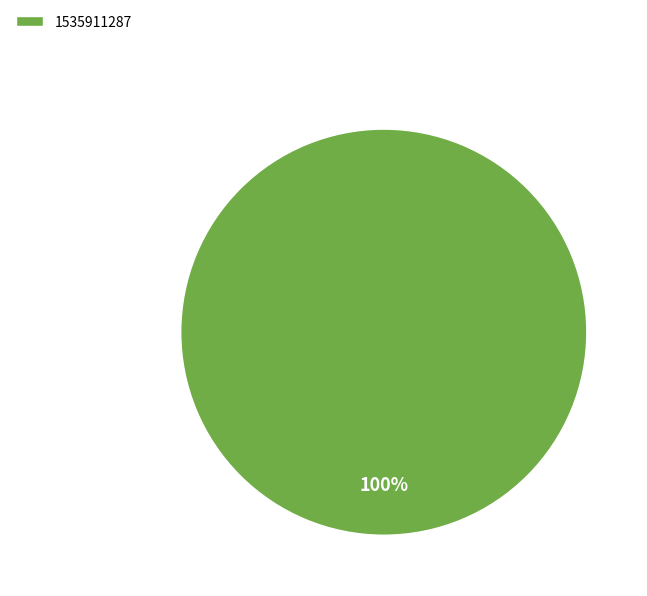

Is it true that 1535911287 is 100% of the pie?

True